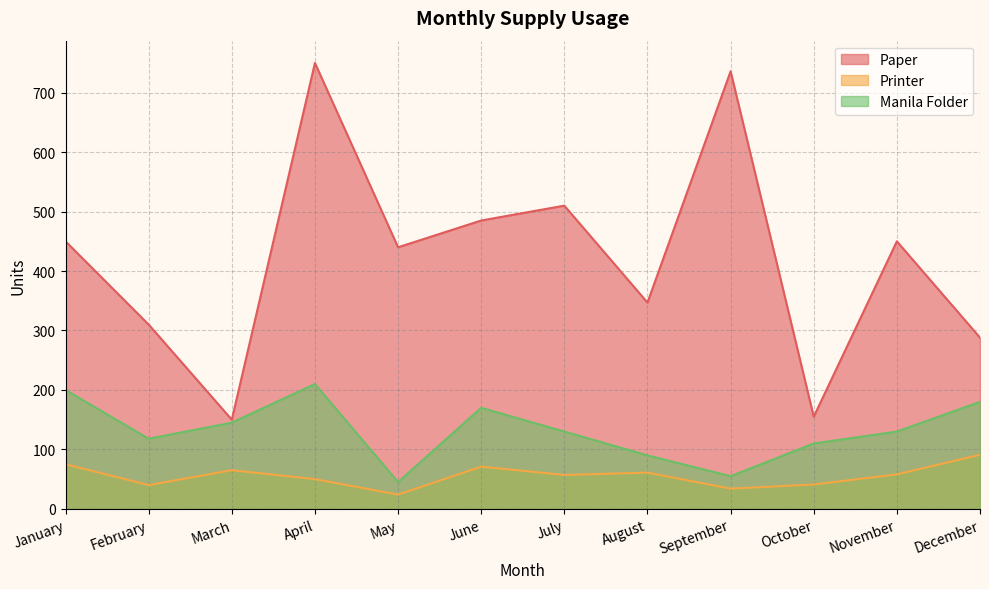

The value of Manila Folder at December is 180. True or false?

True